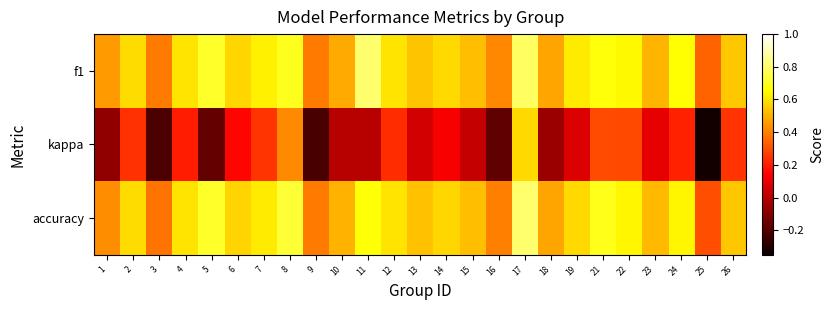

What is the greatest value displayed?

0.8